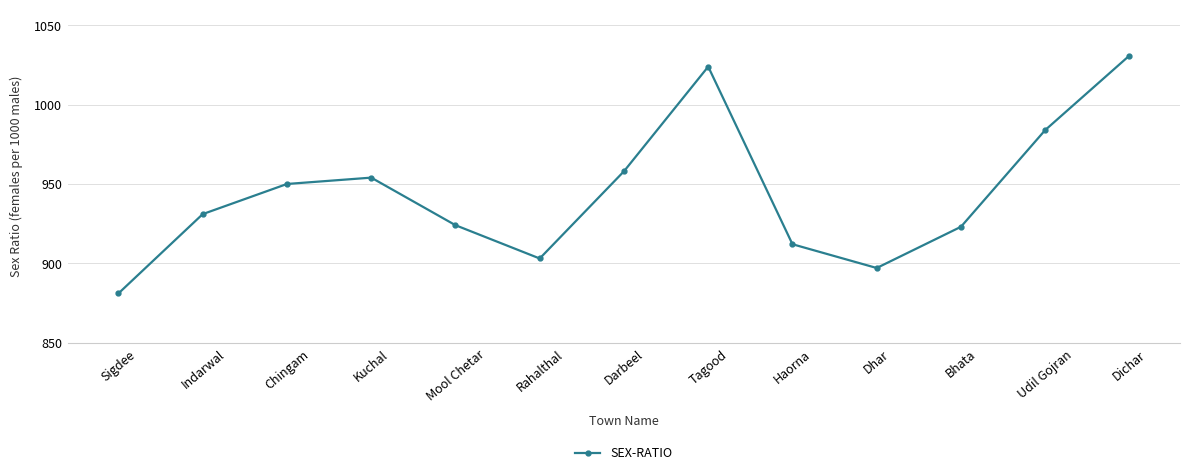

The chart shows a value of 635 at Udil Gojran. True or false?

False